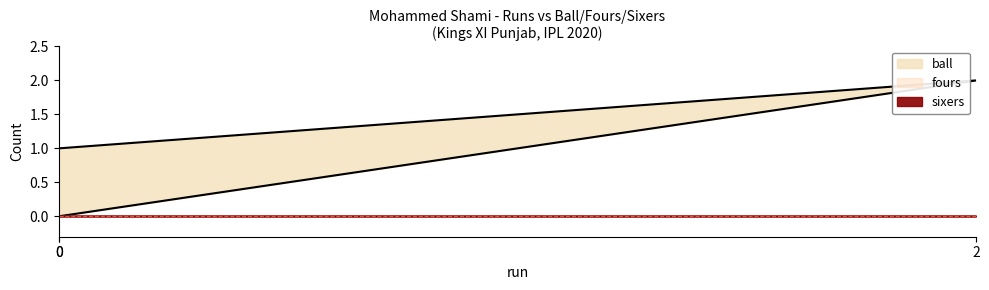

What is the greatest value displayed?

2